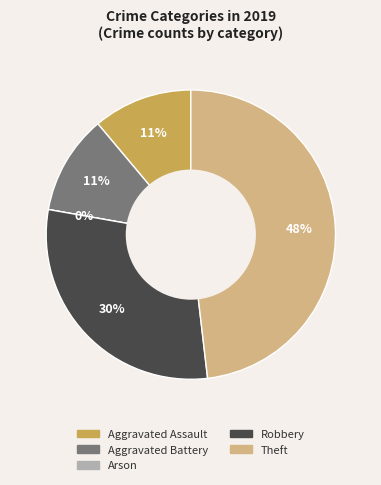

Which has a higher value, Aggravated Battery or Theft?

Theft